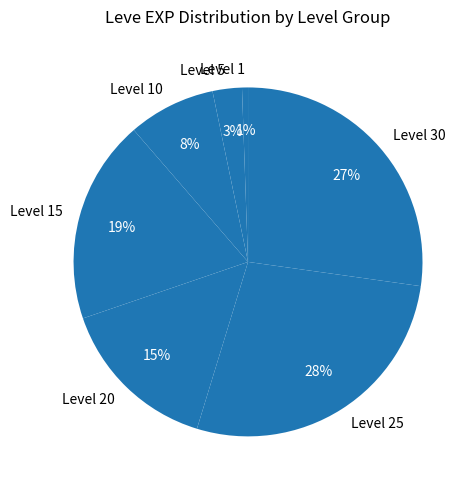

Which slice is the smallest?

Level 1